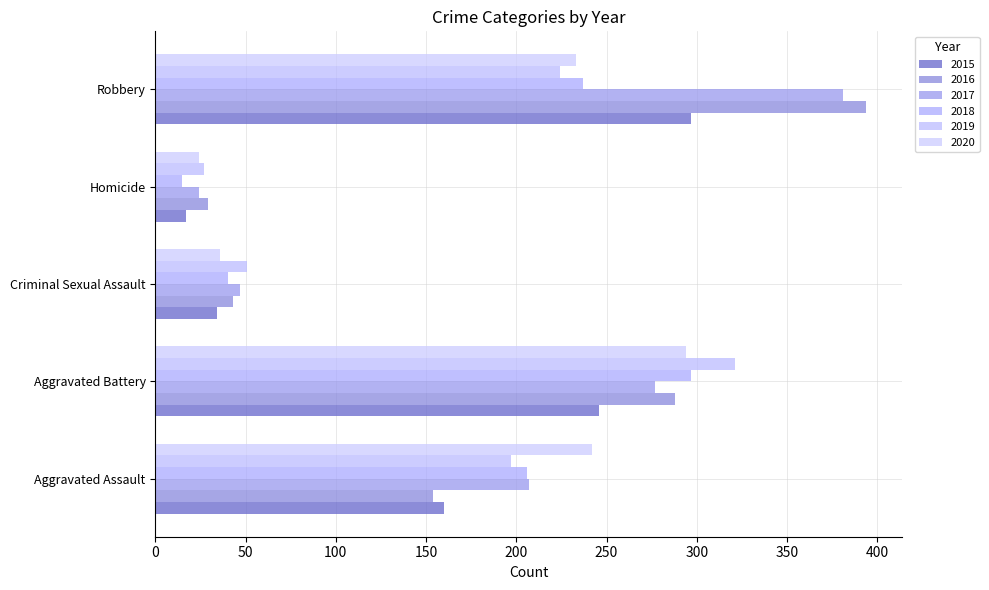

The 2018 series shows 4 at Homicide. True or false?

False